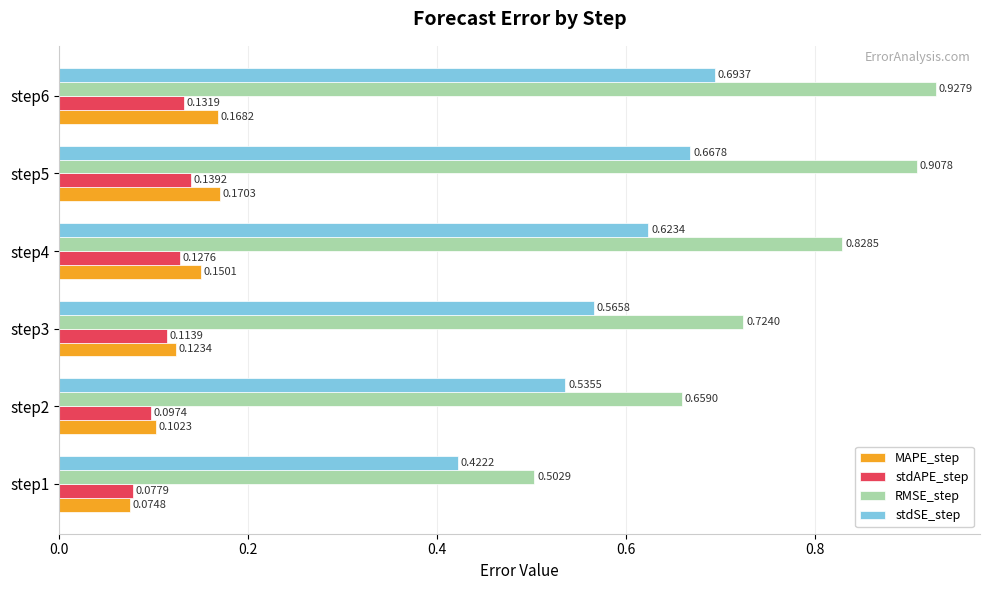

Count the stdSE_step values in the range 0 to 1.

6